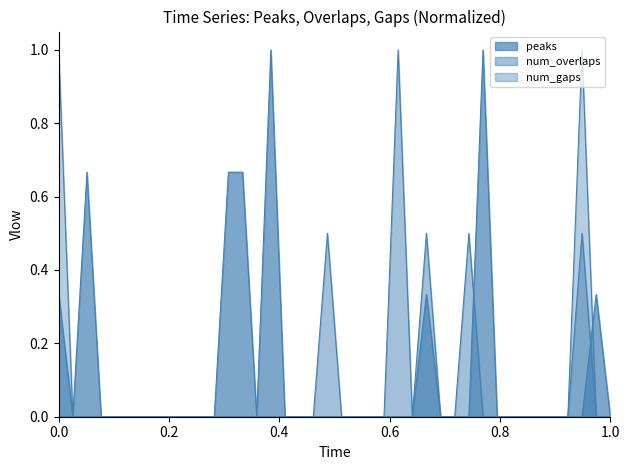

True or false: peaks and num_gaps intersect in this chart.

True